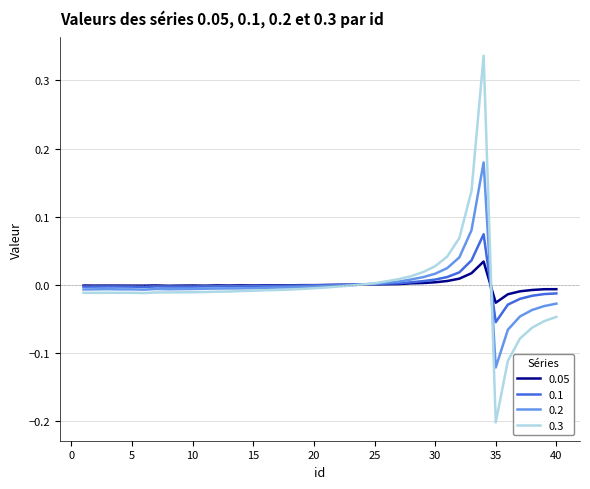

List the series in order of their peak value, lowest first.

0.05, 0.1, 0.2, 0.3